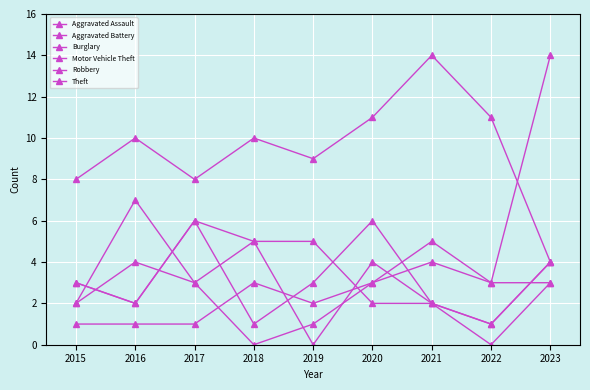

The Robbery series shows 4 at 2015. True or false?

False